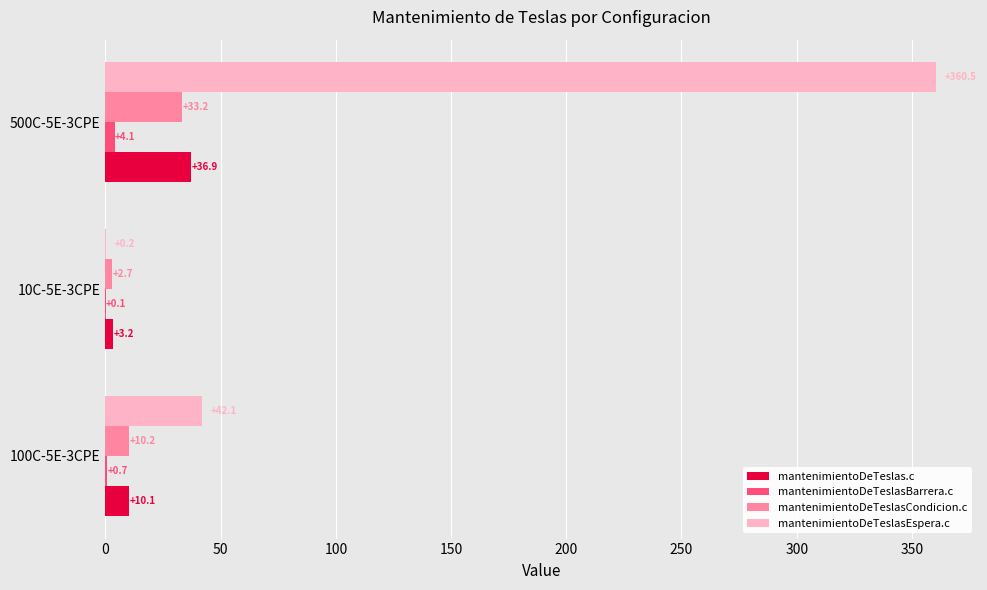

What is the average value of the mantenimientoDeTeslasCondicion.c series?

15.4